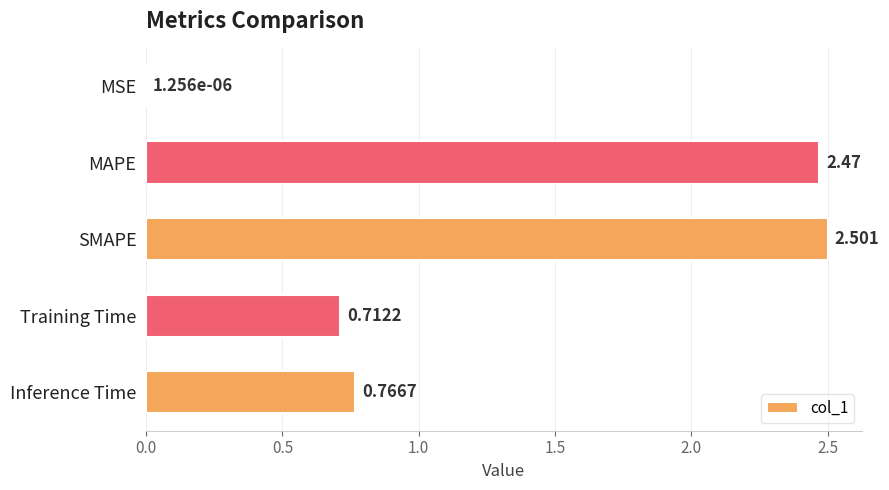

Between Training Time and MAPE, which is larger?

MAPE